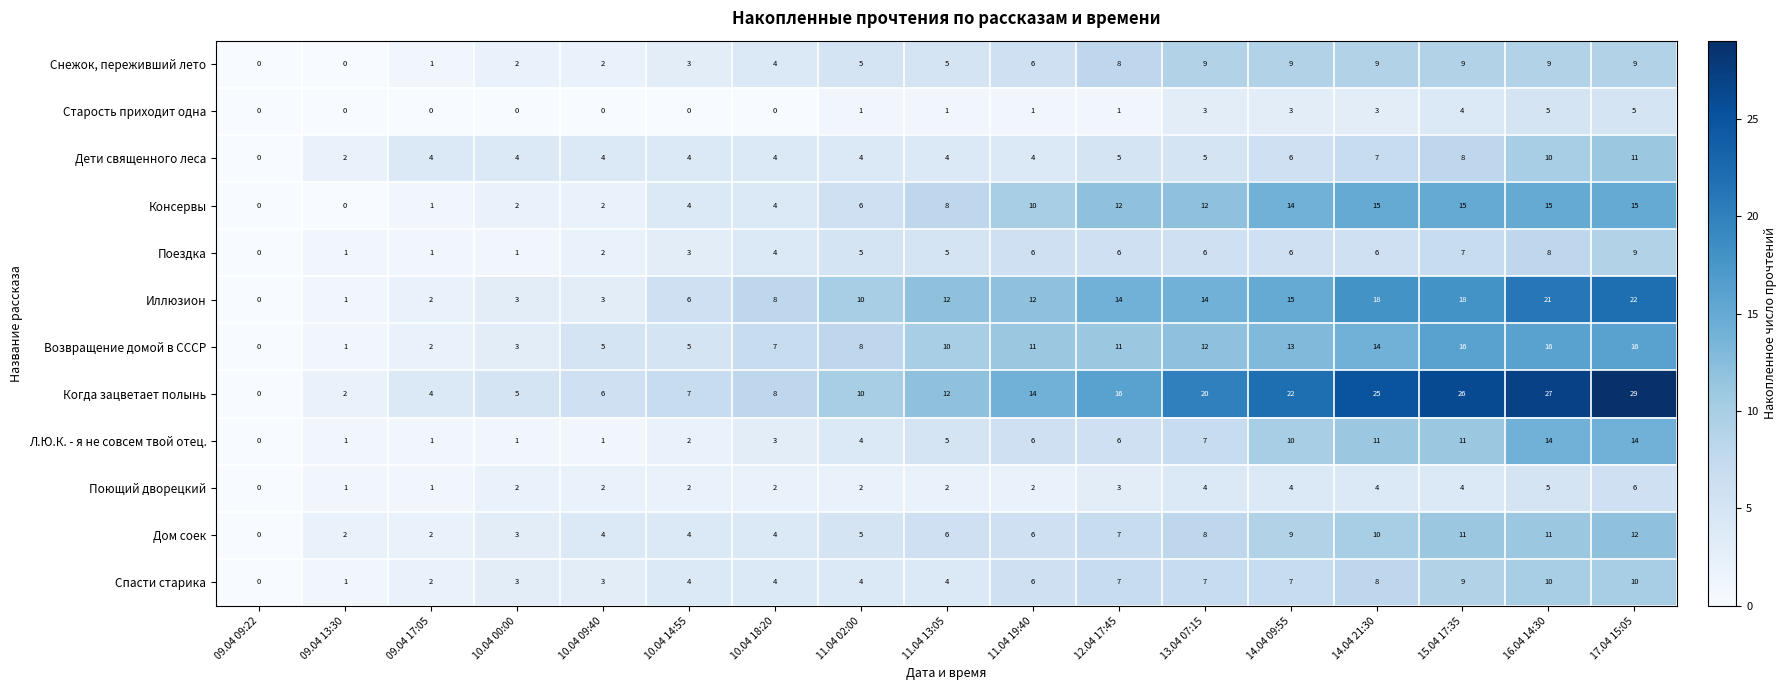

What is the total value across all series at 10.04 00:00?

29